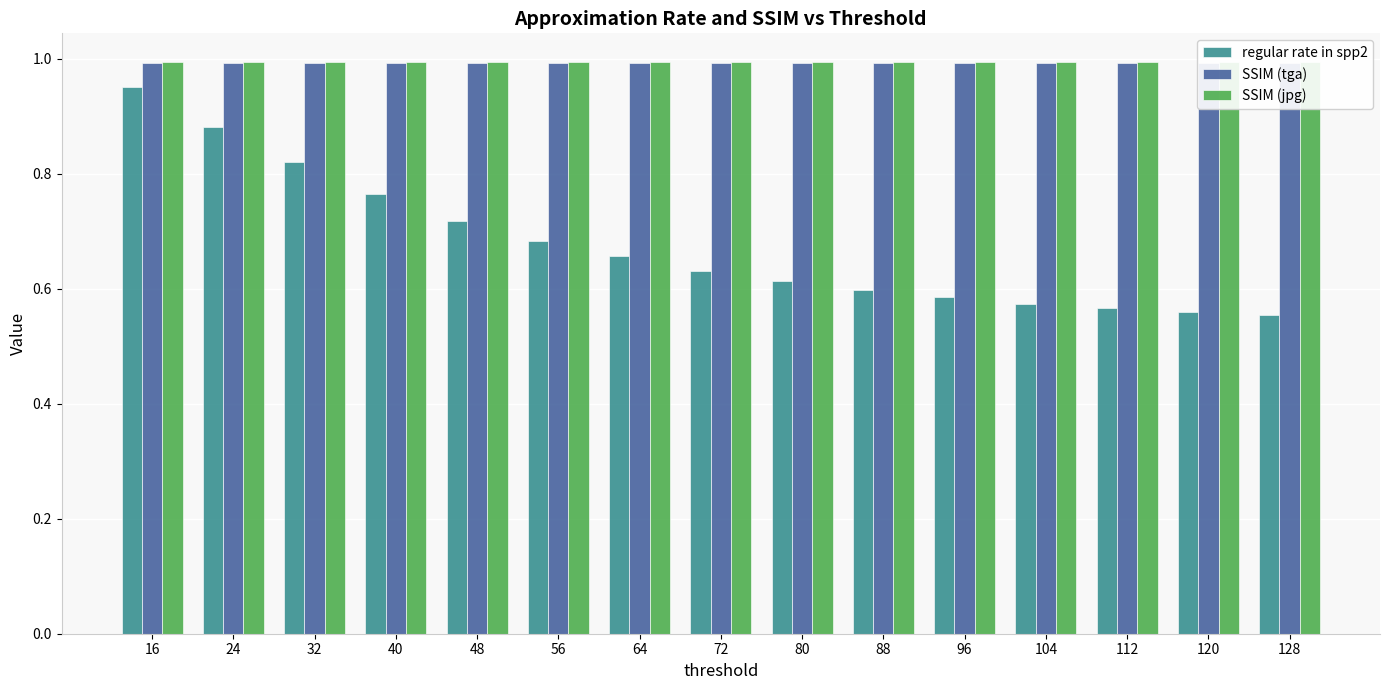

What are all the series names shown in the legend?

regular rate in spp2, SSIM (tga), SSIM (jpg)